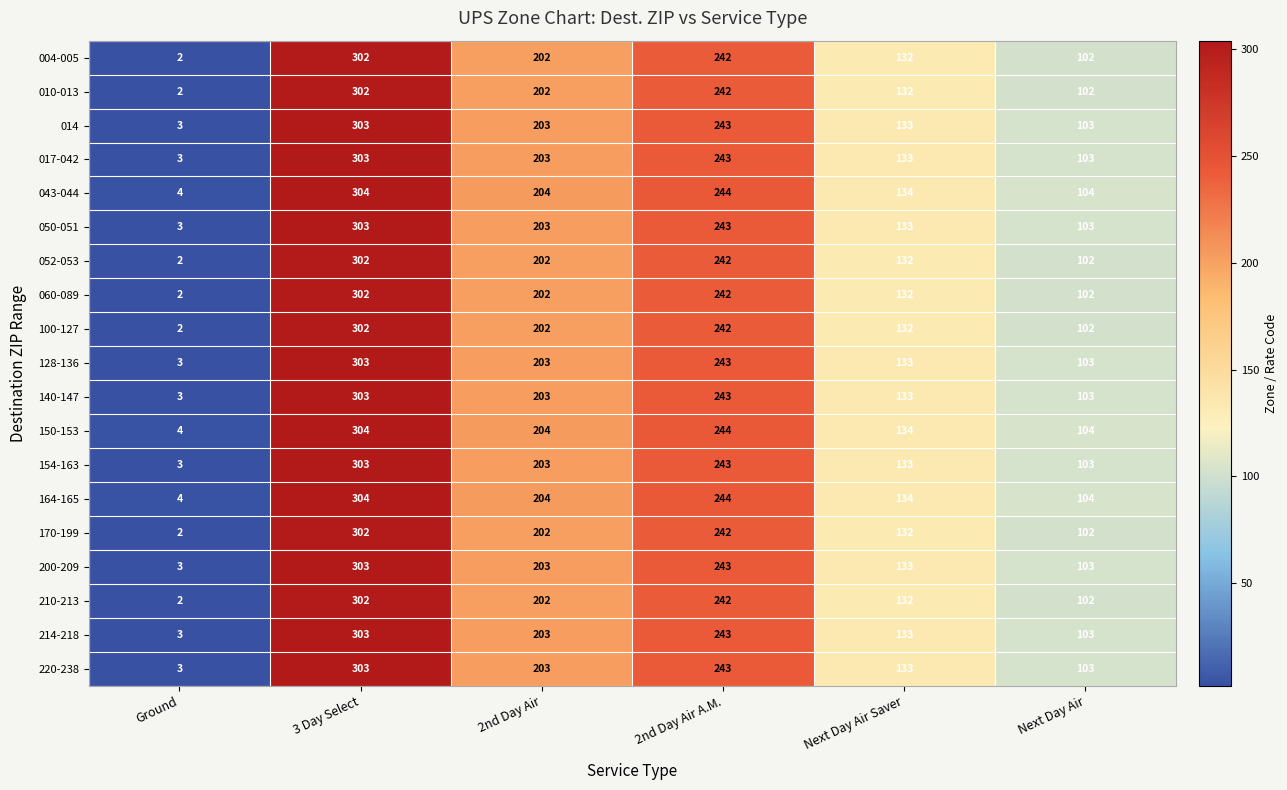

At which category is the sum across all series the highest?

3 Day Select